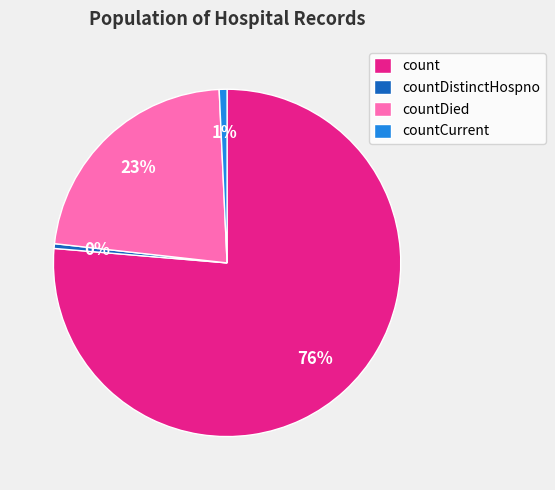

Combined, do countDied and count account for over 50%?

Yes